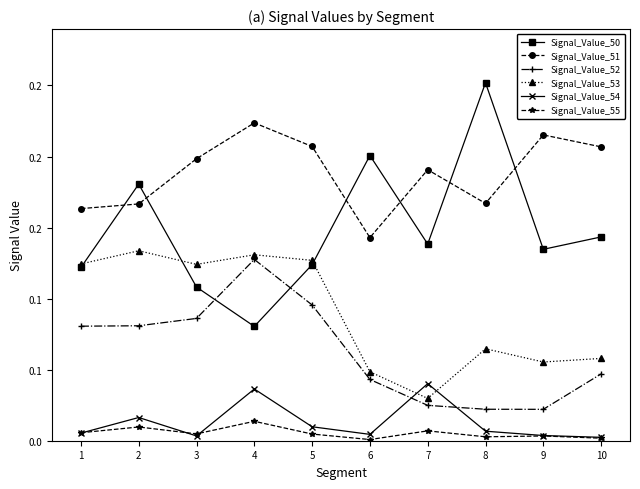

Is it true that Signal_Value_55 equals 0.0 at 6?

False